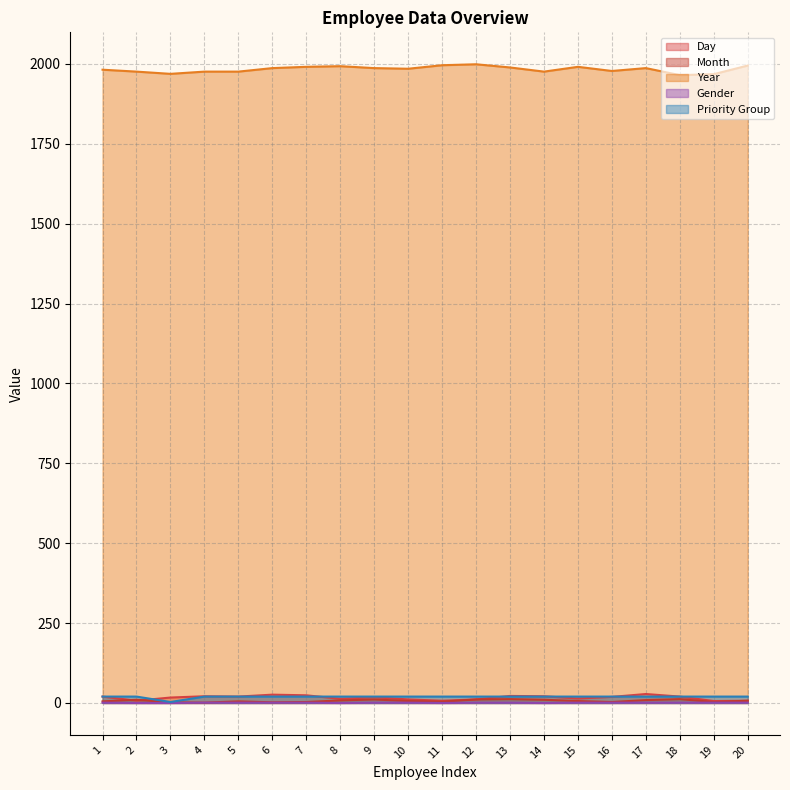

At which category does the chart reach its peak across all series?

12